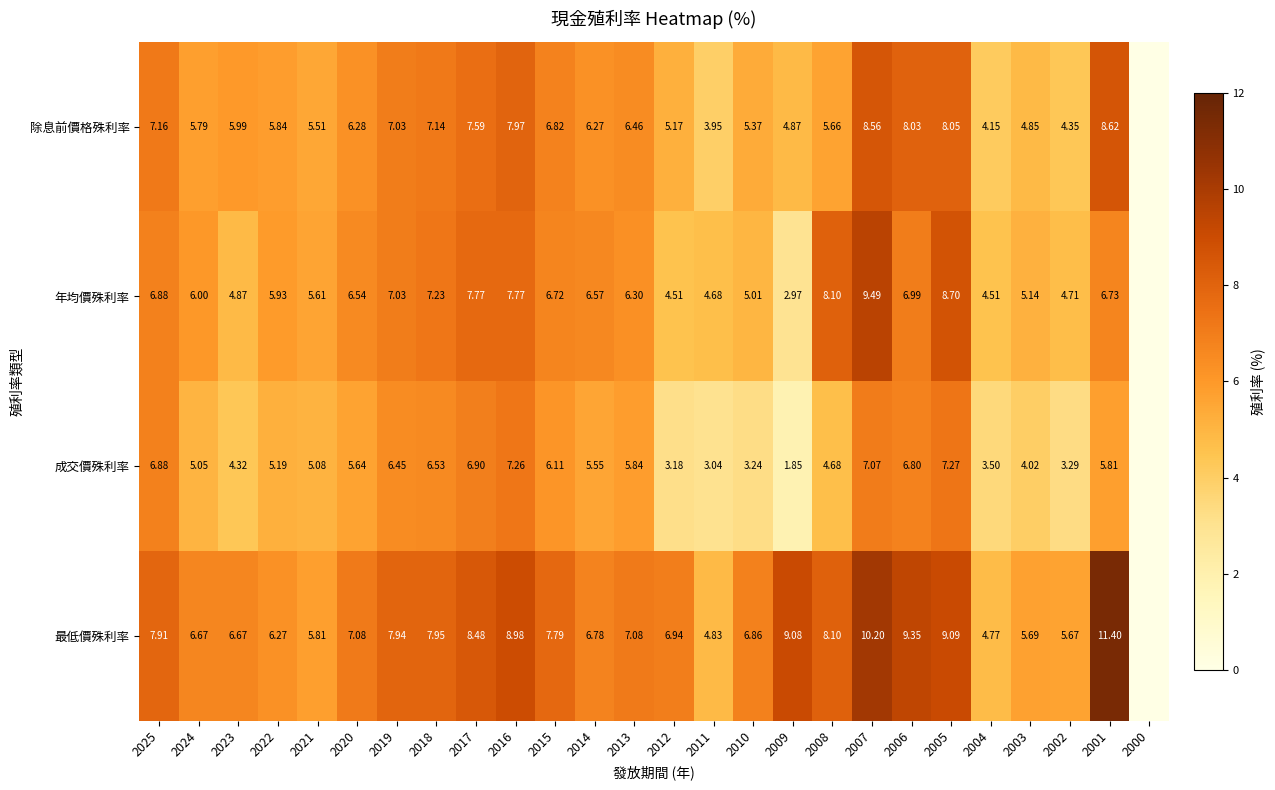

At how many categories does at least one series exceed 9?

5